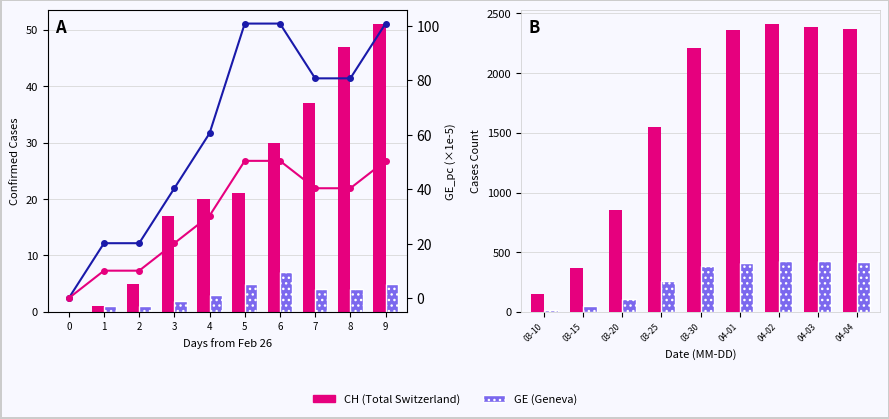

How many distinct data groups are displayed?

2